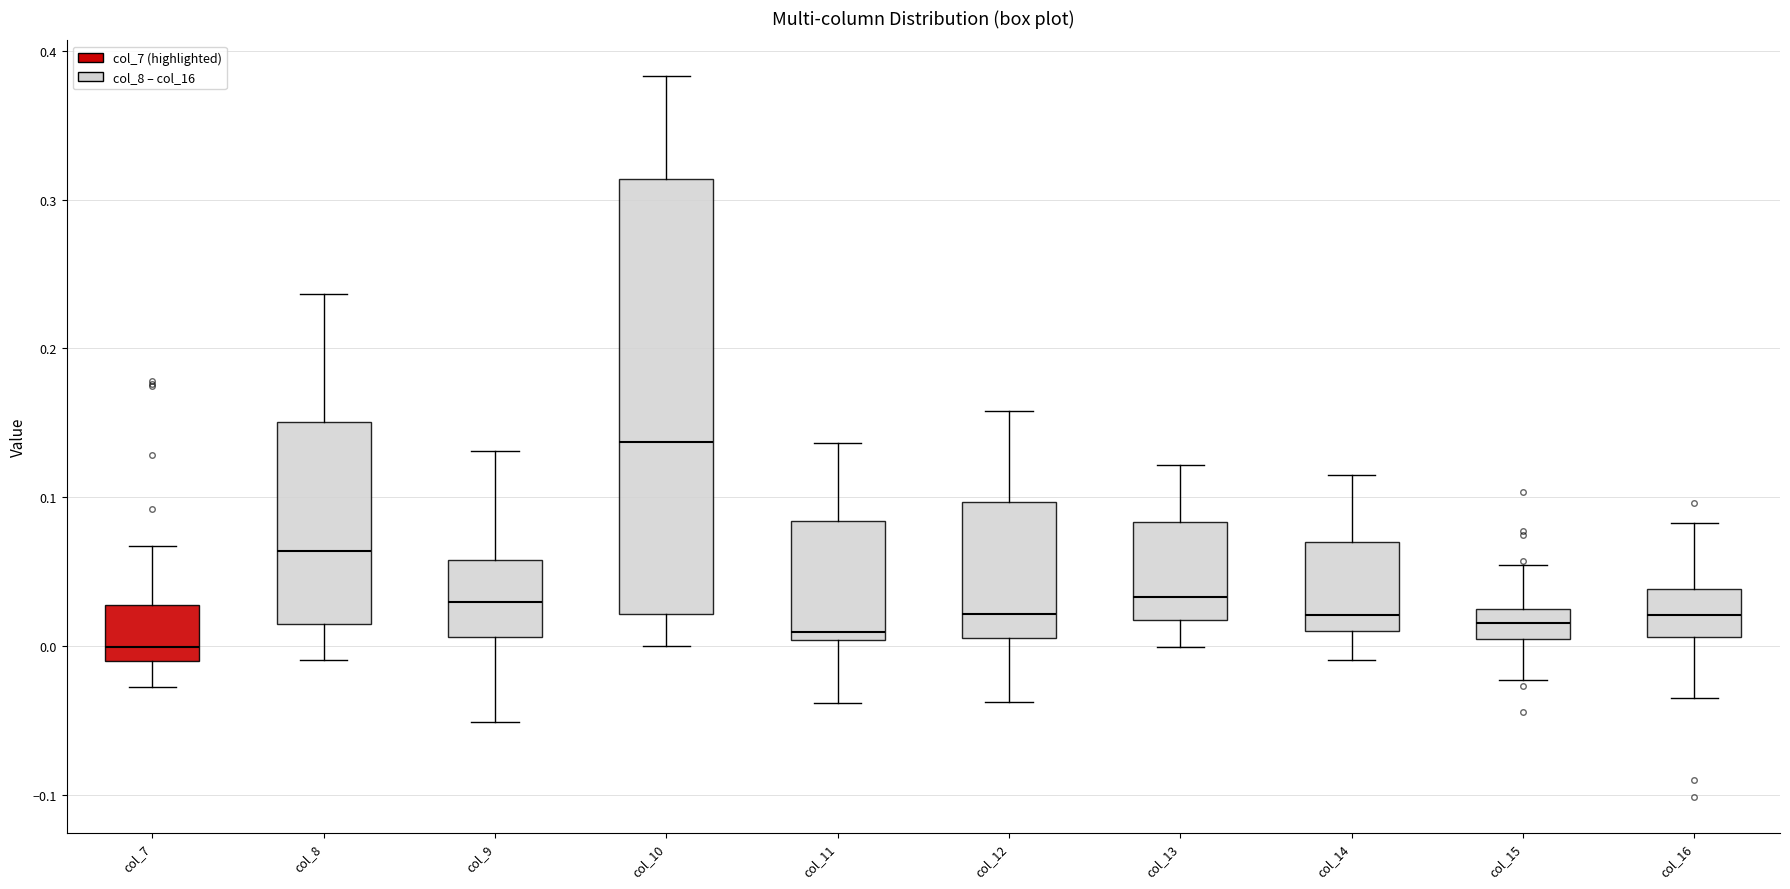

Which box is the tallest, from its lower edge to its upper edge?

col_10